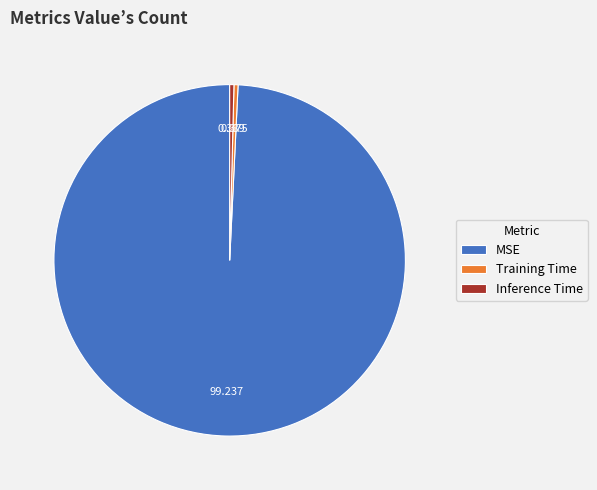

Which slice is the largest?

MSE